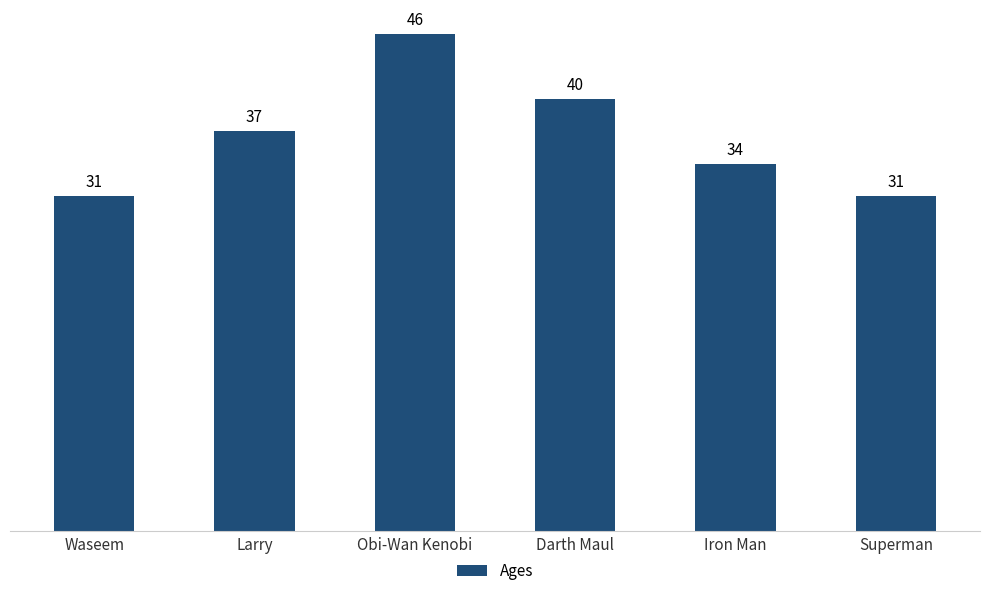

Reading left to right, list all the values displayed in this chart.

Waseem=31	Larry=37	Obi-Wan Kenobi=46	Darth Maul=40	Iron Man=34	Superman=31